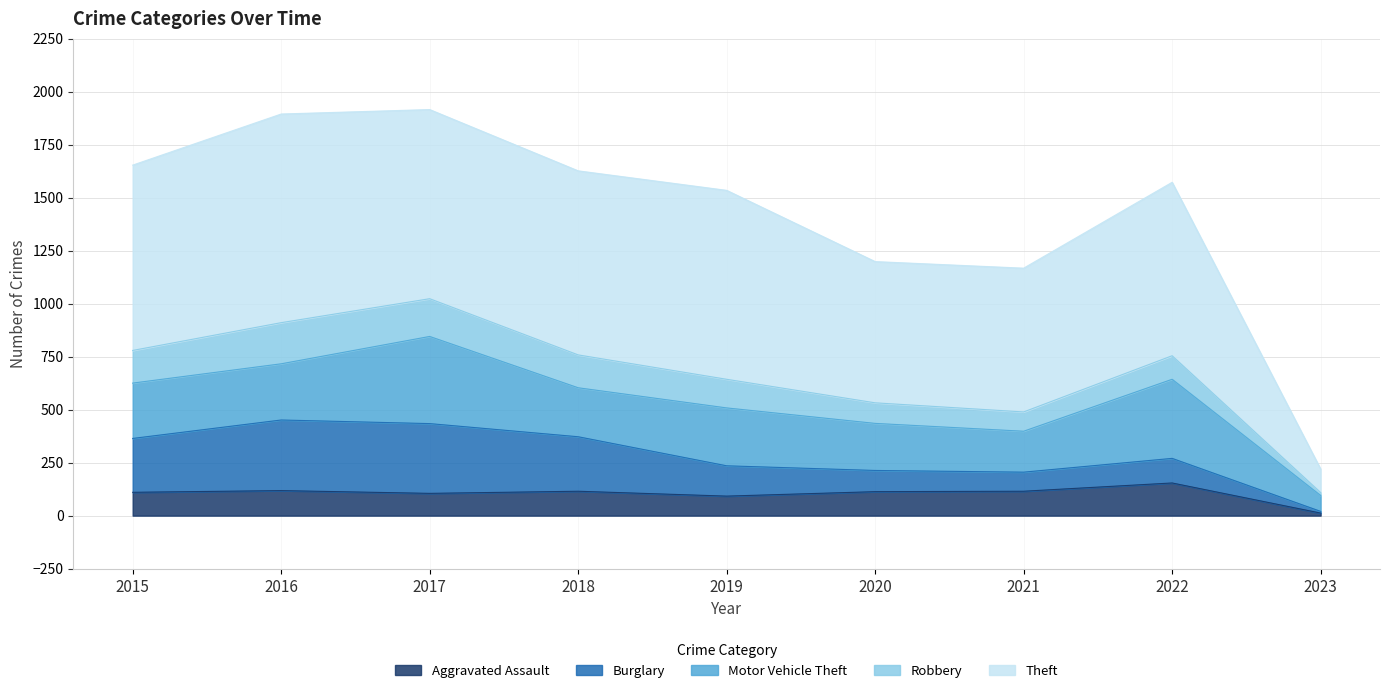

True or false: Aggravated Assault and Robbery cross at least once.

True